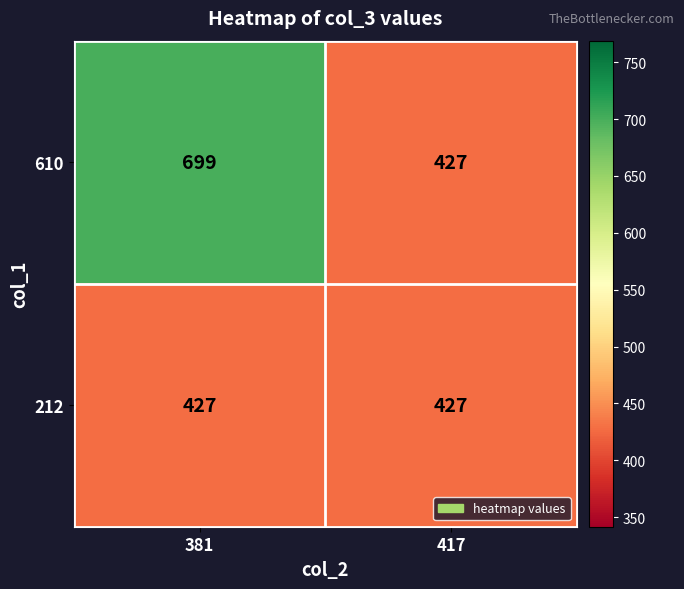

Reading right to left, transcribe all the data shown in this chart.

610: 427	699
212: 427	427